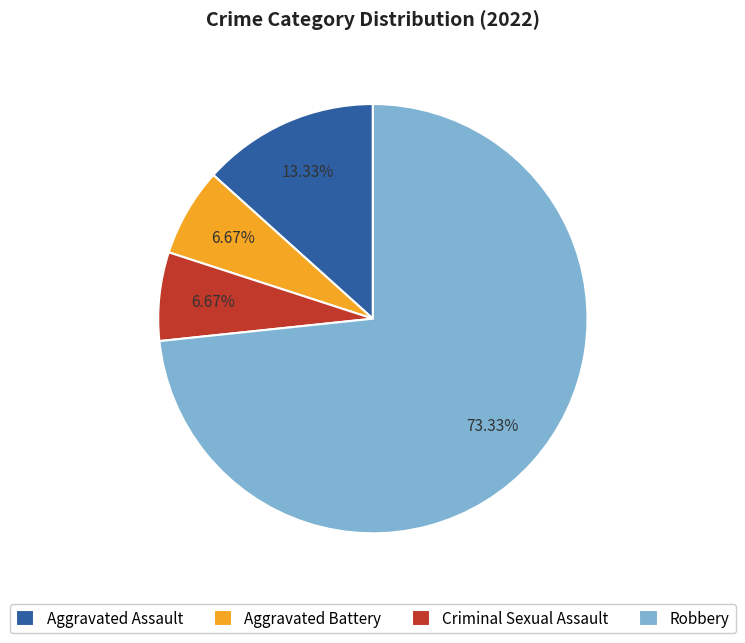

Between Aggravated Assault and Criminal Sexual Assault, which is larger?

Aggravated Assault